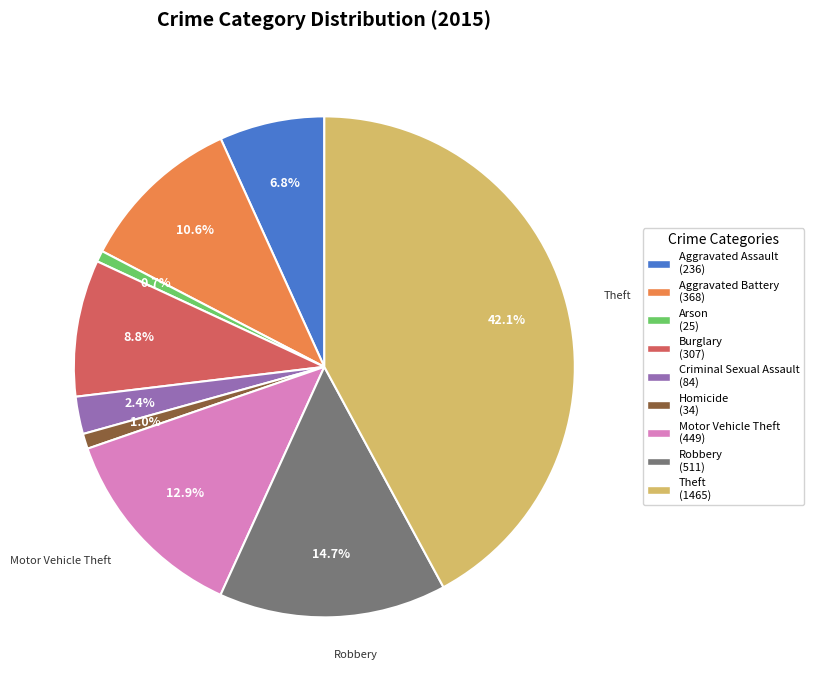

How many slices are in this pie chart?

9